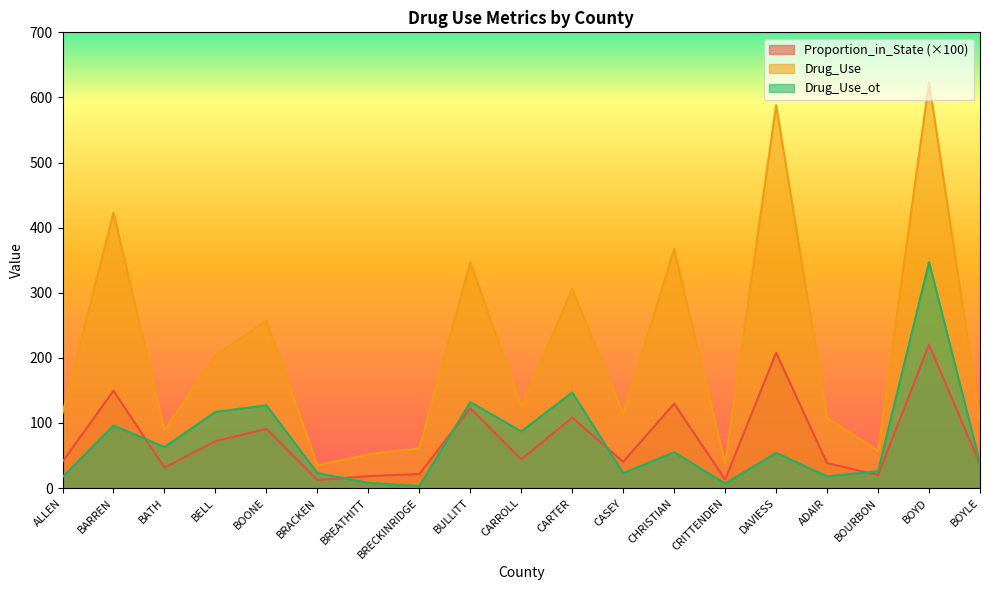

What is the minimum value for Proportion_in_State?

12.4